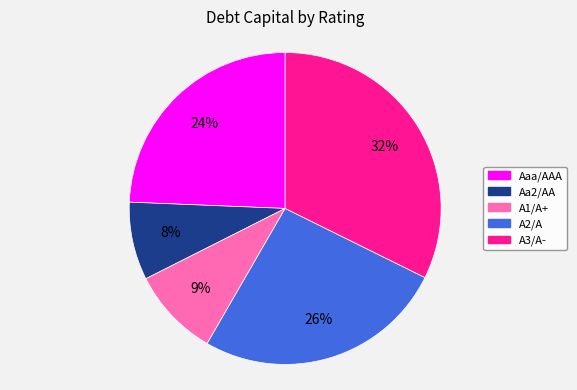

Which has a higher value, Aaa/AAA or A2/A?

A2/A